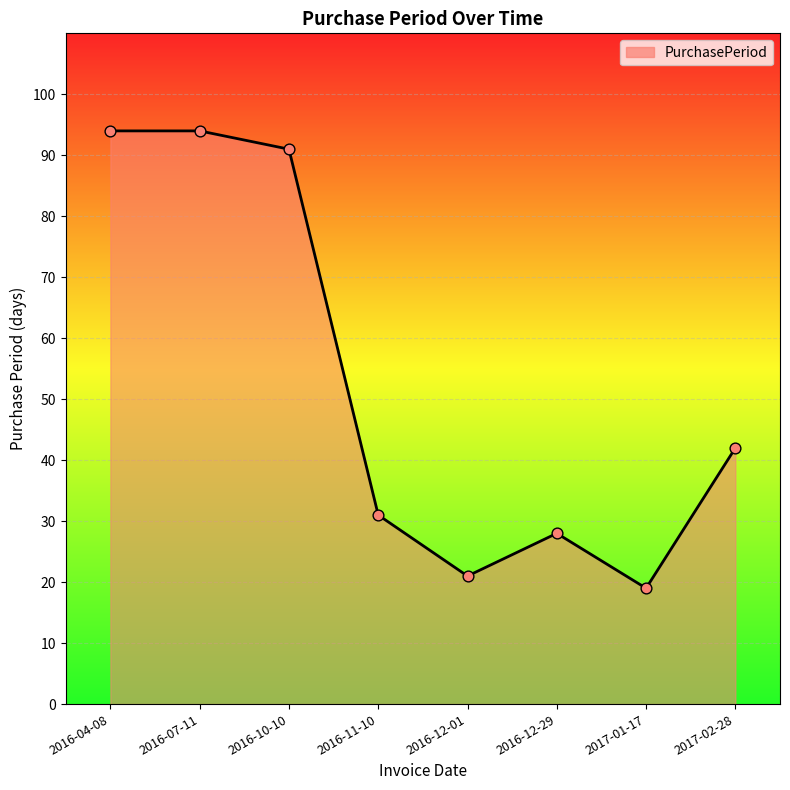

What is the change in value from 2016-07-11 to 2016-12-29?

-66